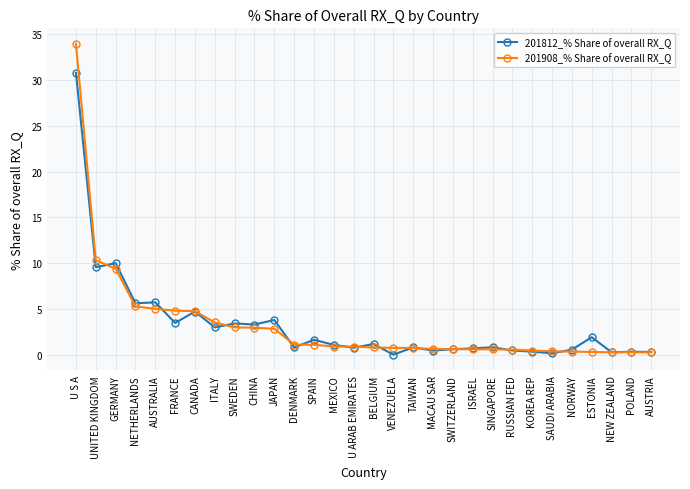

What is the spread (max minus min) of values at FRANCE?

1.3